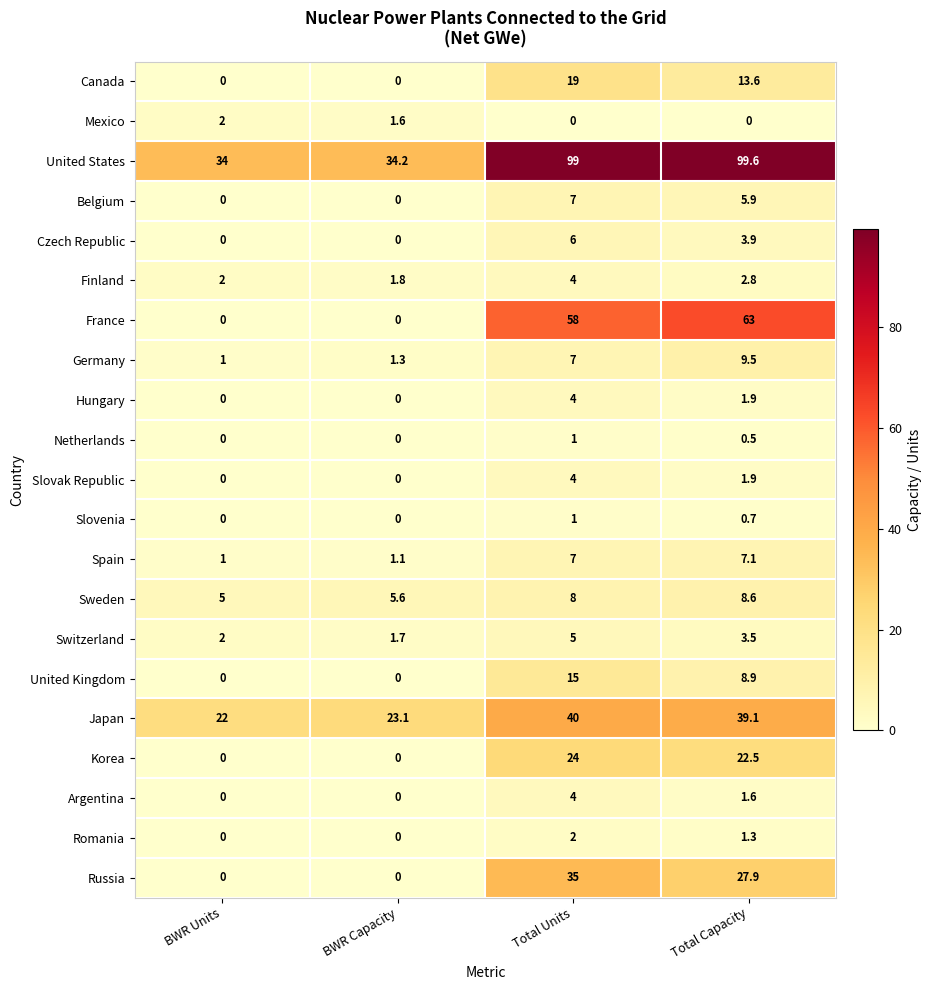

Which series has the largest total across all categories?

United States